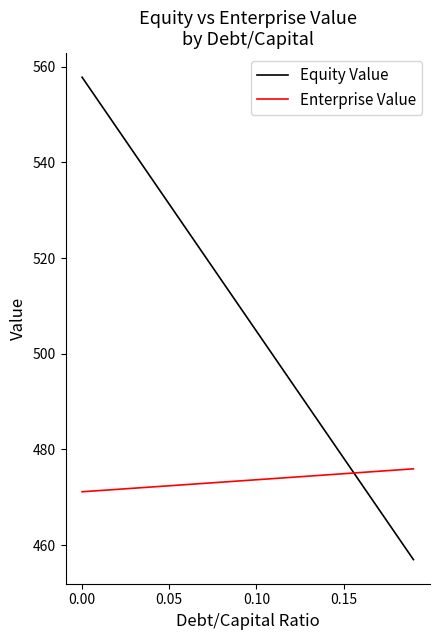

How many intersections are there between Equity Value and Enterprise Value?

1